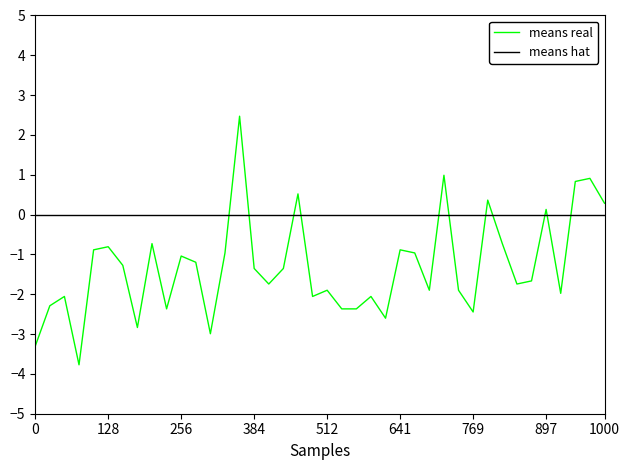

Does the chart have visible grid lines?

No